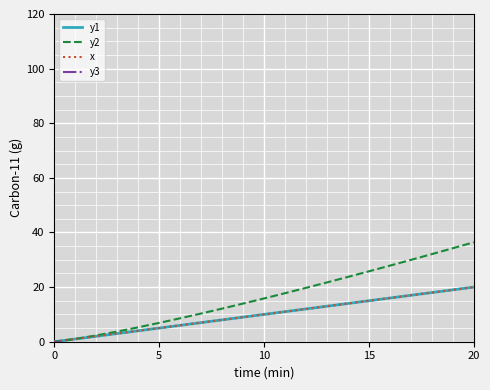

Rank the series at 16 from highest to lowest value.

y2, y1, x, y3